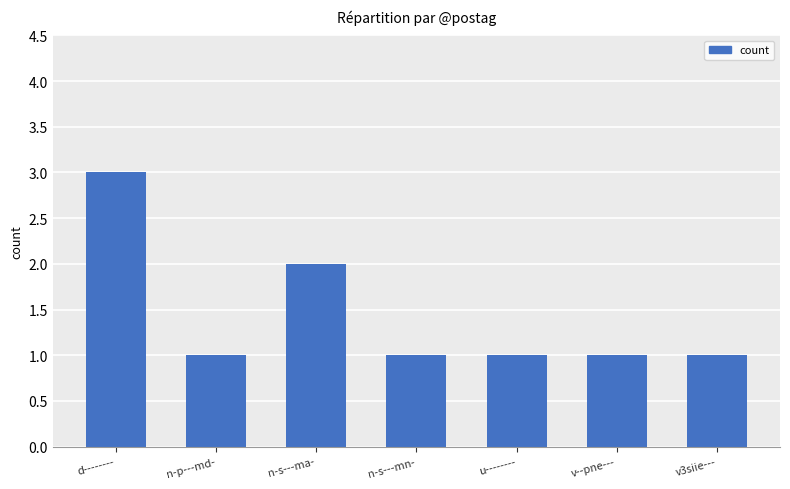

The chart shows a value of 0 at v--pne---. True or false?

False